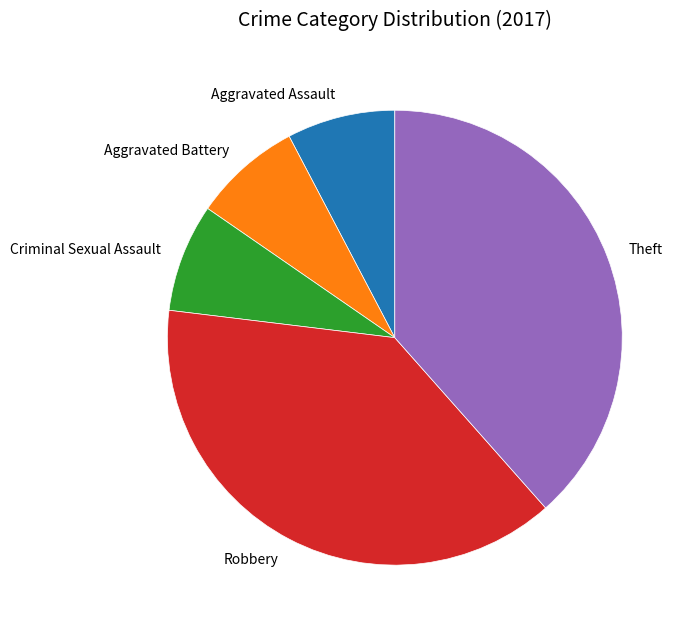

What is the ratio of the value at Criminal Sexual Assault to the value at Aggravated Assault?

1.0